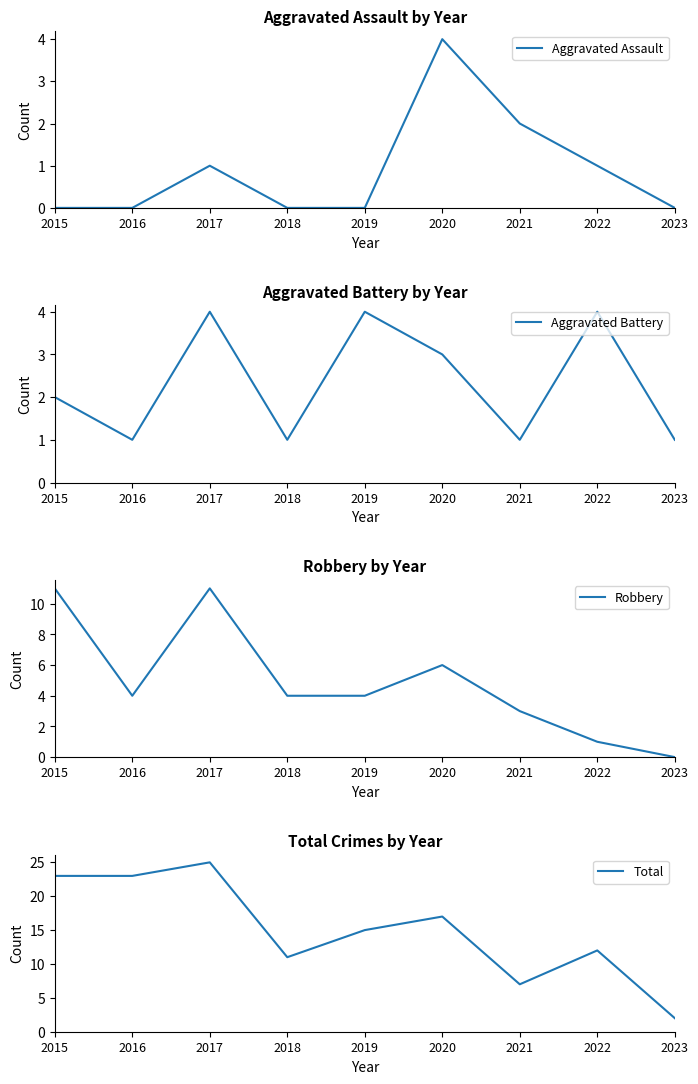

At how many categories does at least one series exceed 7?

7